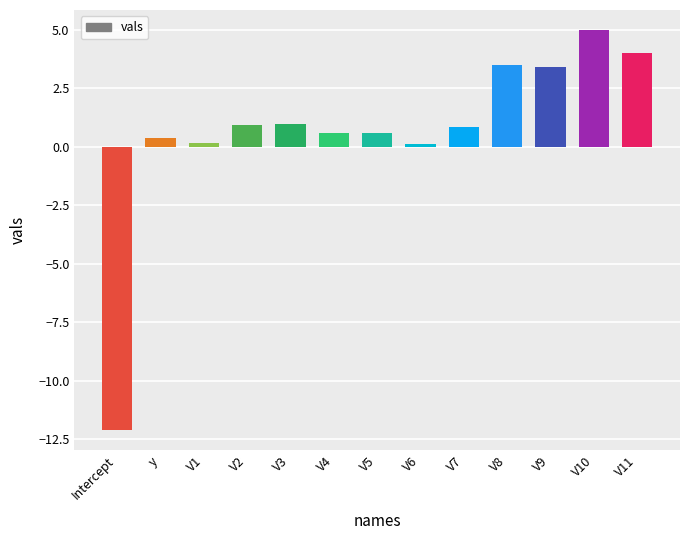

True or false: the data shows 3.4 at V9.

True